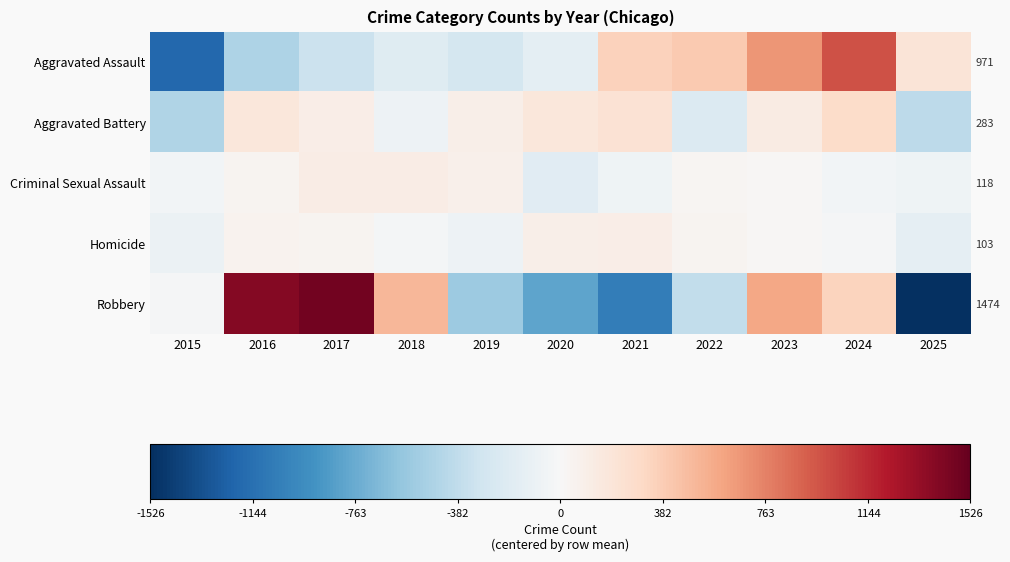

Which series has the widest spread of values?

Robbery